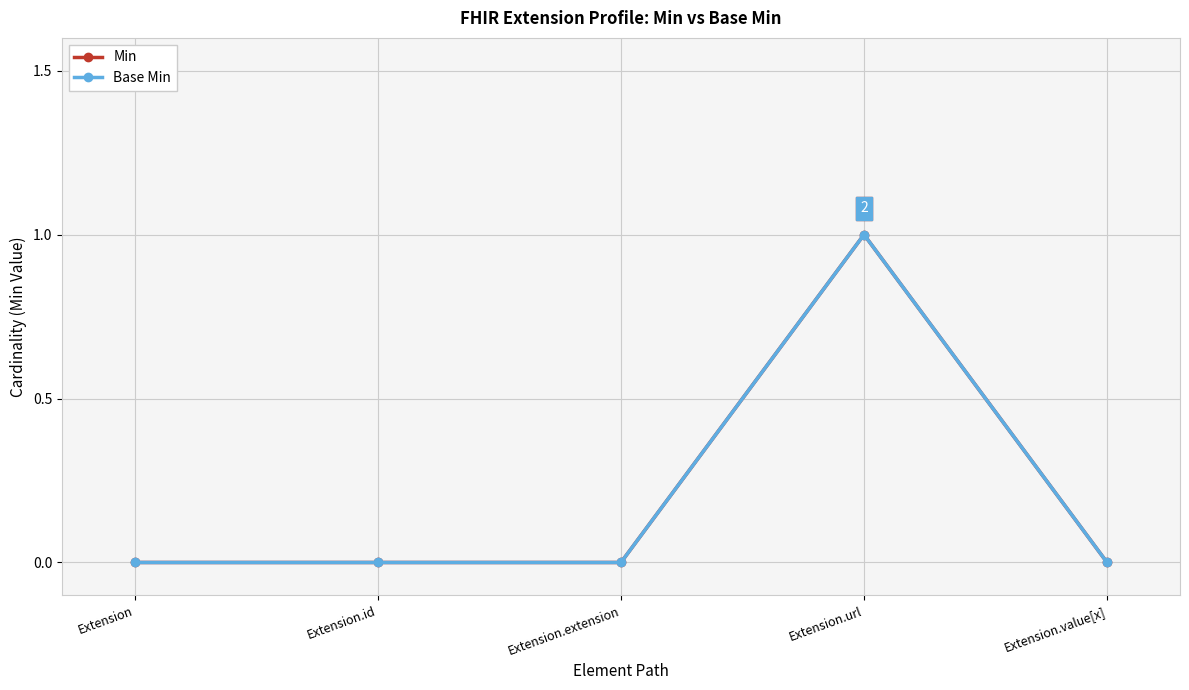

True or false: Min has more than 0 points higher than both neighbors.

True